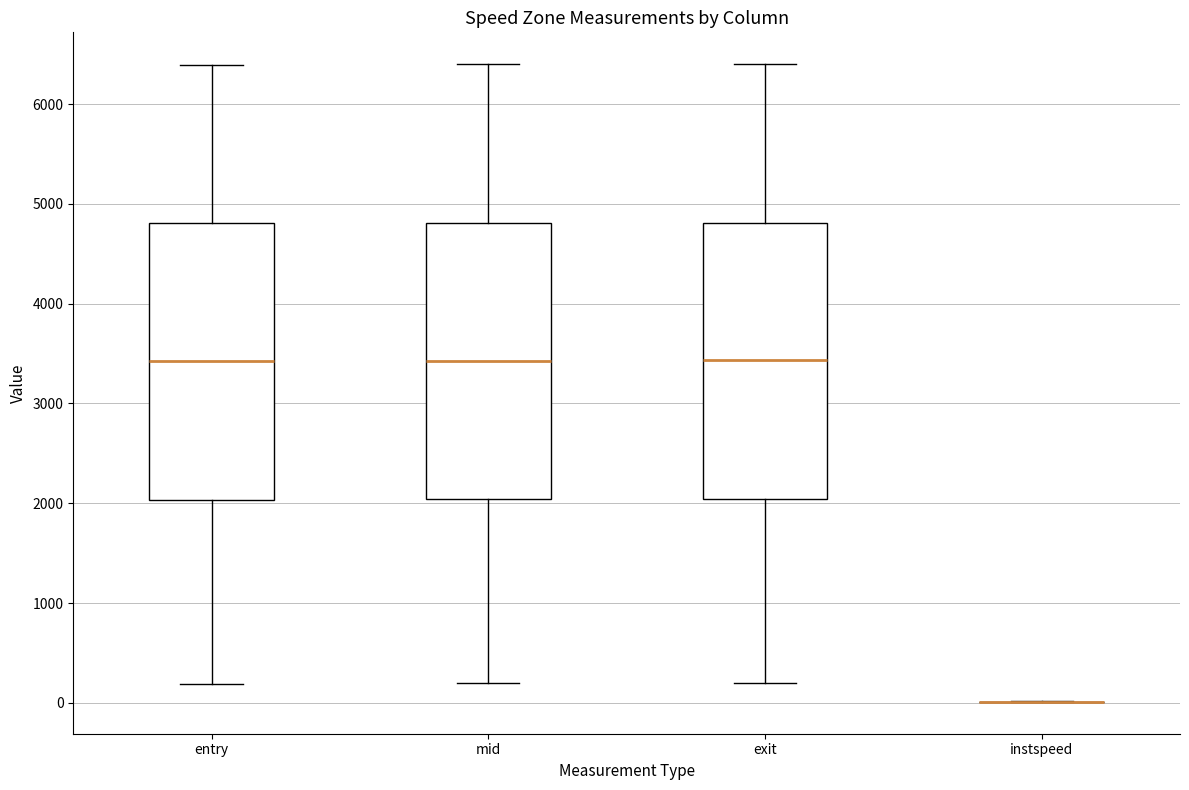

Reading left to right, read every box against the y-axis: the position of its median line, the range the box covers, and the ends of its whiskers. The values are not printed on the chart, so give them approximately, as read against the axis.

entry: median 3400, box 2000 to 4800, whiskers 200 to 6400
mid: median 3400, box 2000 to 4800, whiskers 200 to 6400
exit: median 3400, box 2000 to 4800, whiskers 200 to 6400
instspeed: box collapsed to a line at 0, whiskers 0 to 0